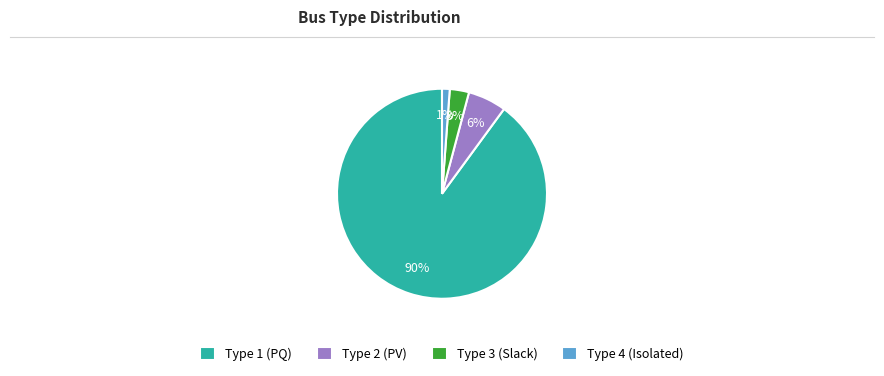

The Type 4 (Isolated) slice represents 11% of the pie. True or false?

False